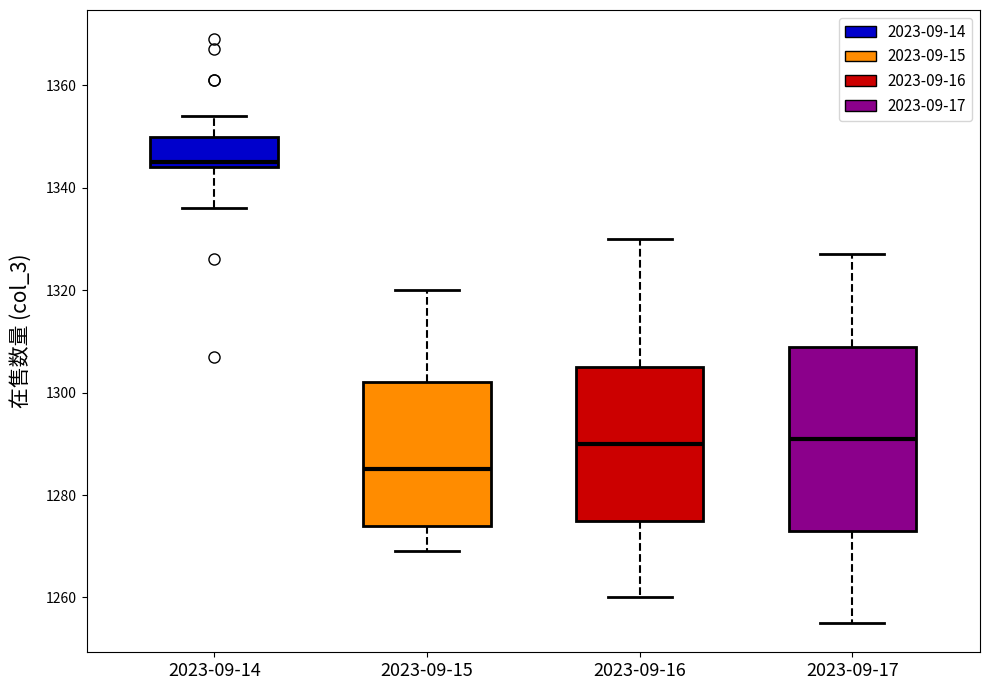

Reading left to right, transcribe this box plot: for each box, give where its median line is, the range the box spans, and where its two whiskers end, as read against the y-axis. The values are not printed on the chart, so give them approximately, as read against the axis.

2023-09-14: median 1346, box 1344 to 1350, whiskers 1336 to 1354
2023-09-15: median 1286, box 1274 to 1302, whiskers 1270 to 1320
2023-09-16: median 1290, box 1276 to 1306, whiskers 1260 to 1330
2023-09-17: median 1292, box 1274 to 1310, whiskers 1256 to 1328